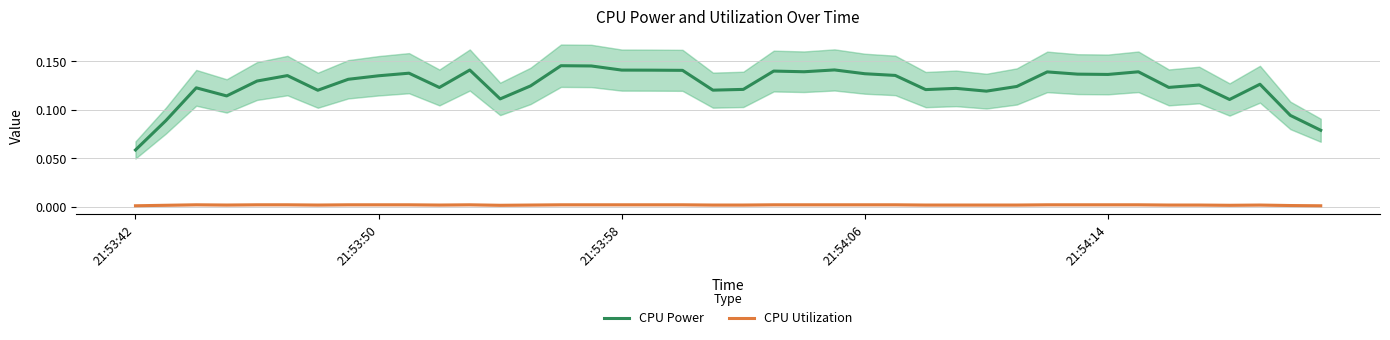

At which label does CPU Power reach its minimum?

21:53:42